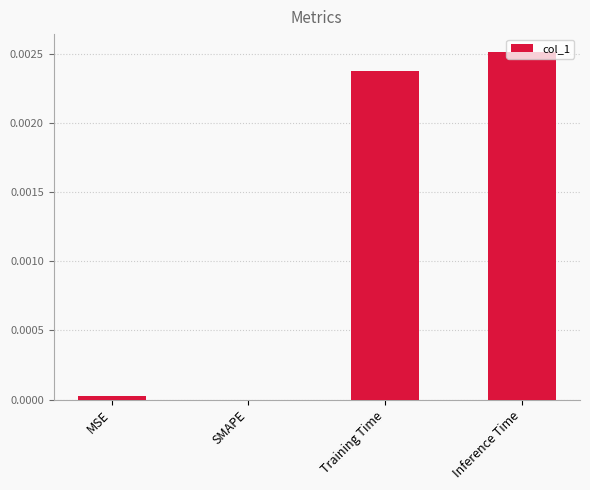

The chart shows a value of 0.0 at Training Time. True or false?

True